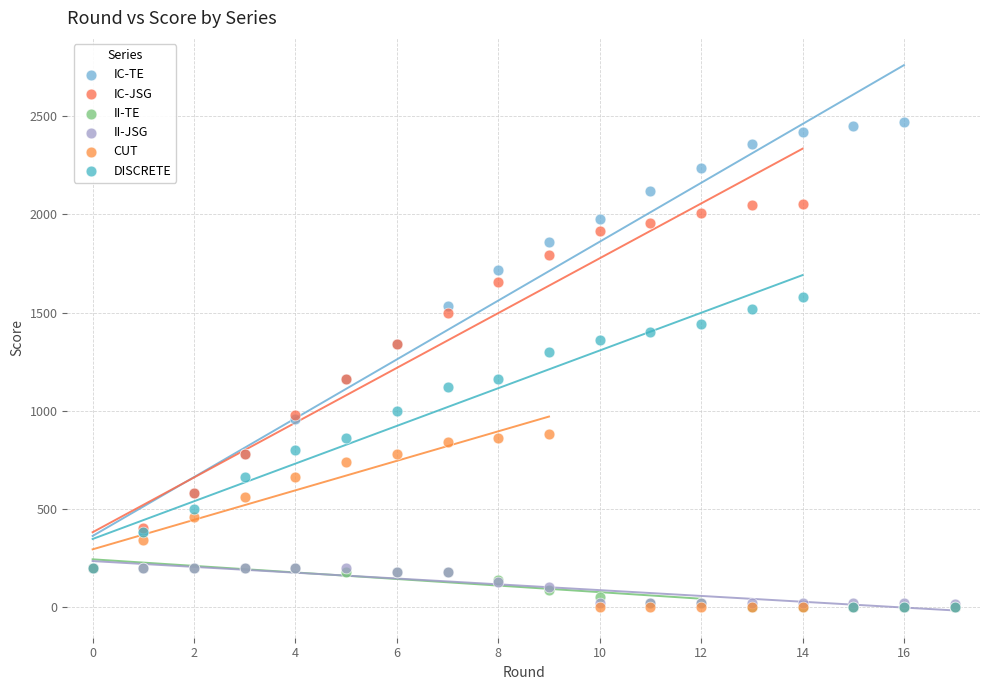

Which series has the largest Y range (max minus min)?

IC-TE